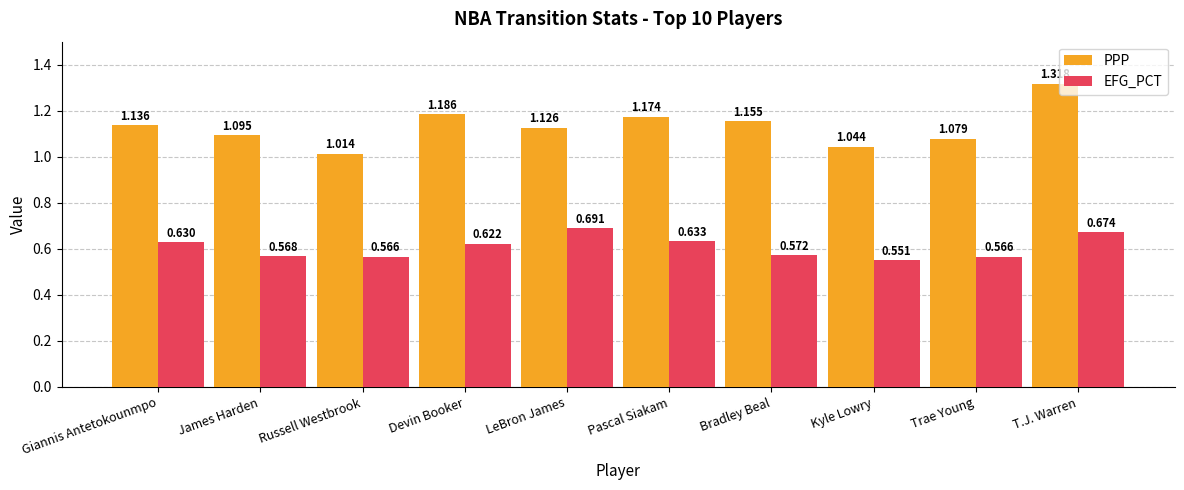

At which label does PPP reach its minimum?

Russell Westbrook